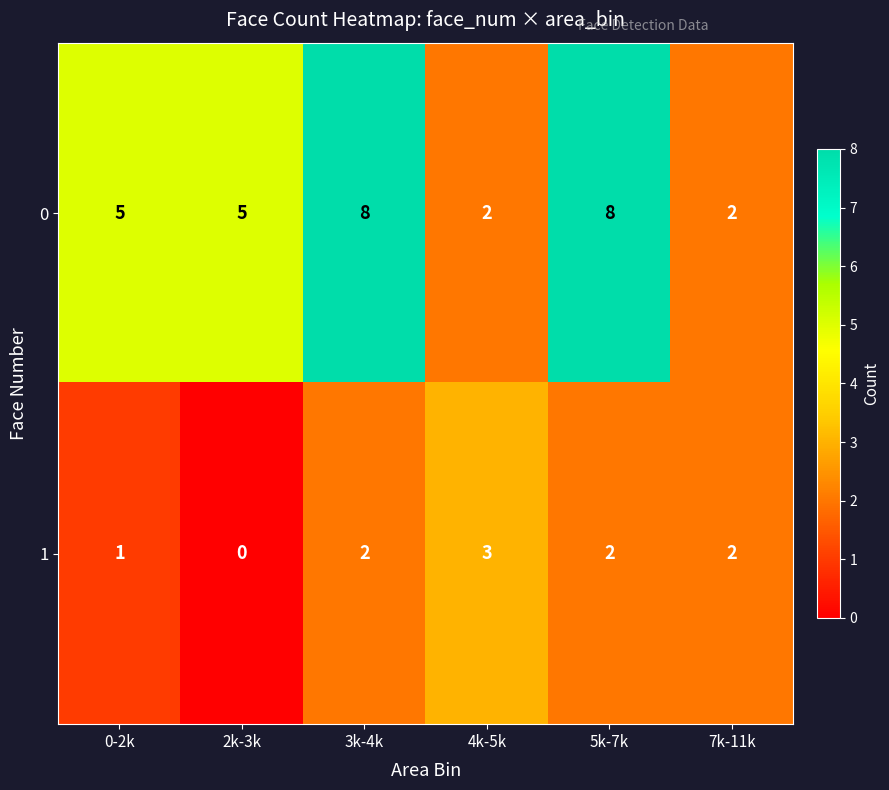

Rank the series by their average value, from lowest to highest.

1, 0